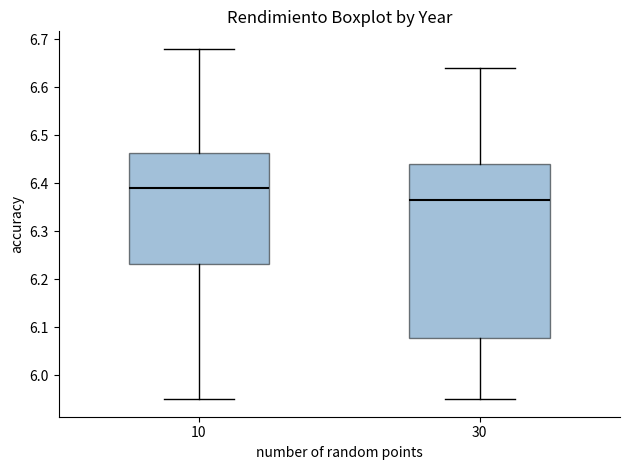

Reading left to right, transcribe this box plot: for each box, give where its median line is, the range the box spans, and where its two whiskers end, as read against the y-axis. The values are not printed on the chart, so give them approximately, as read against the axis.

10: median 6.39, box 6.23 to 6.46, whiskers 5.95 to 6.68
30: median 6.37, box 6.08 to 6.44, whiskers 5.95 to 6.64